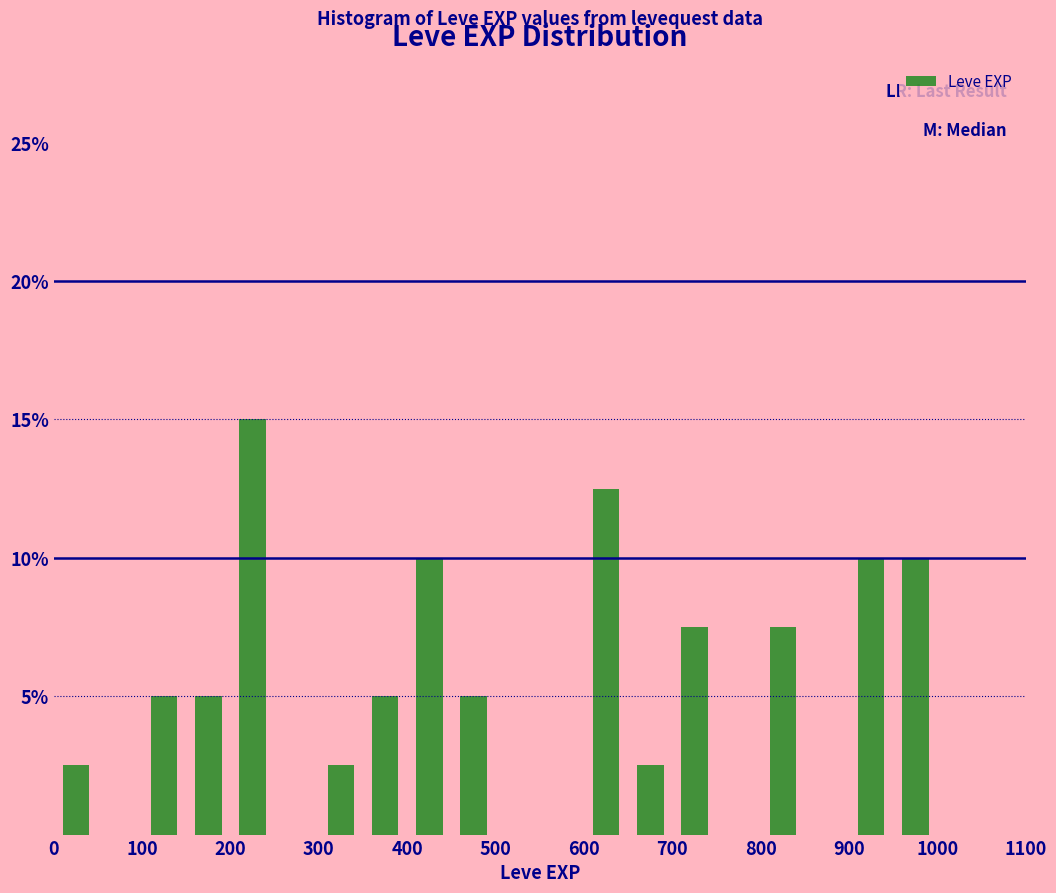

What is the height of the bar covering 400 to 450 on the x-axis? The values are not printed on the chart, so give them approximately, as read against the axis.

10.0